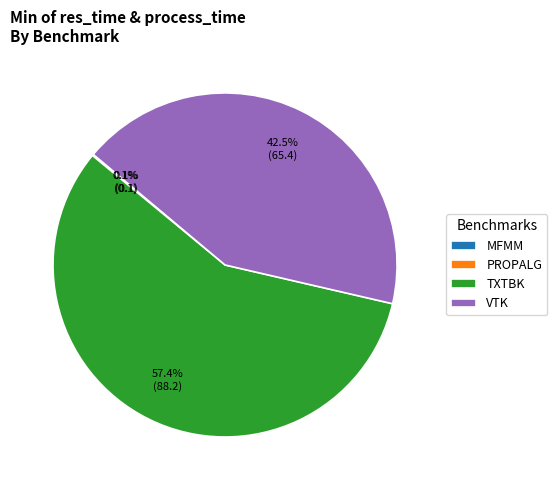

Is there a majority slice in this chart?

Yes